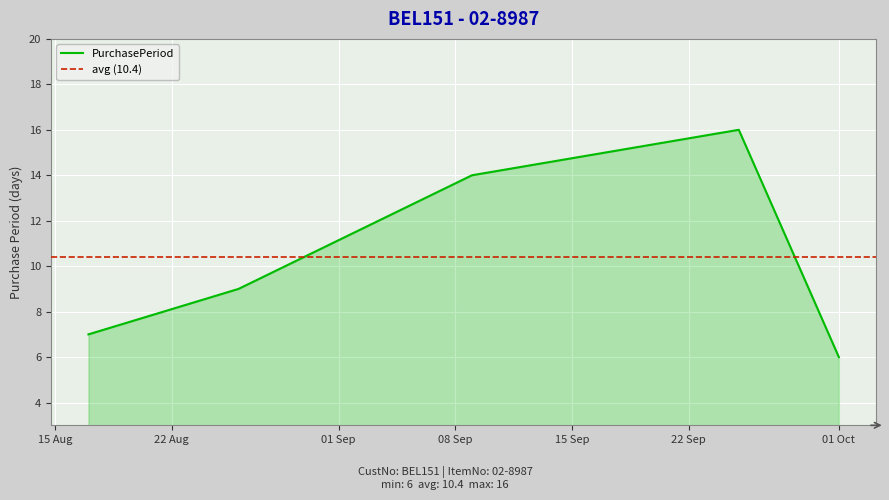

Which label corresponds to the largest value in the chart?

2015-09-25